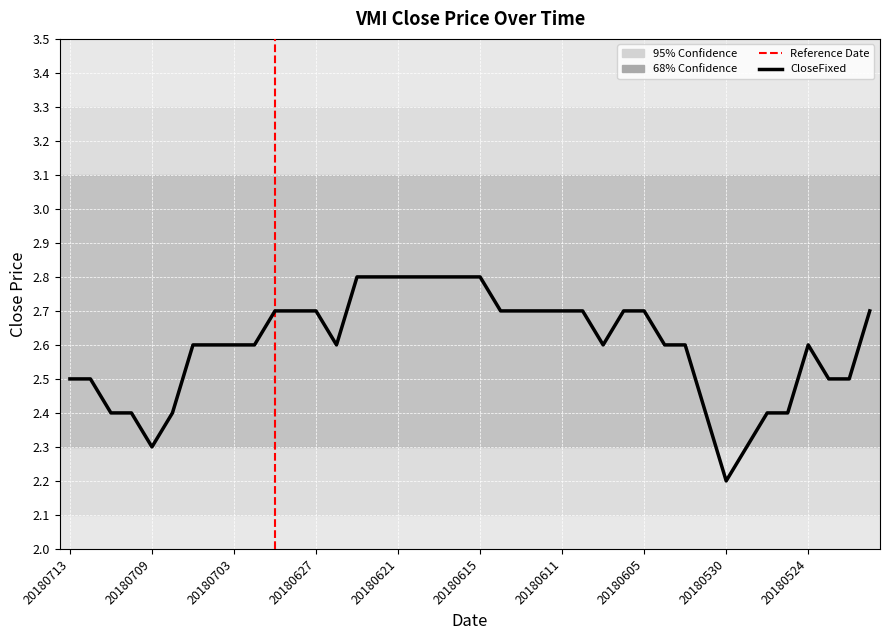

What is the greatest value displayed?

2.8